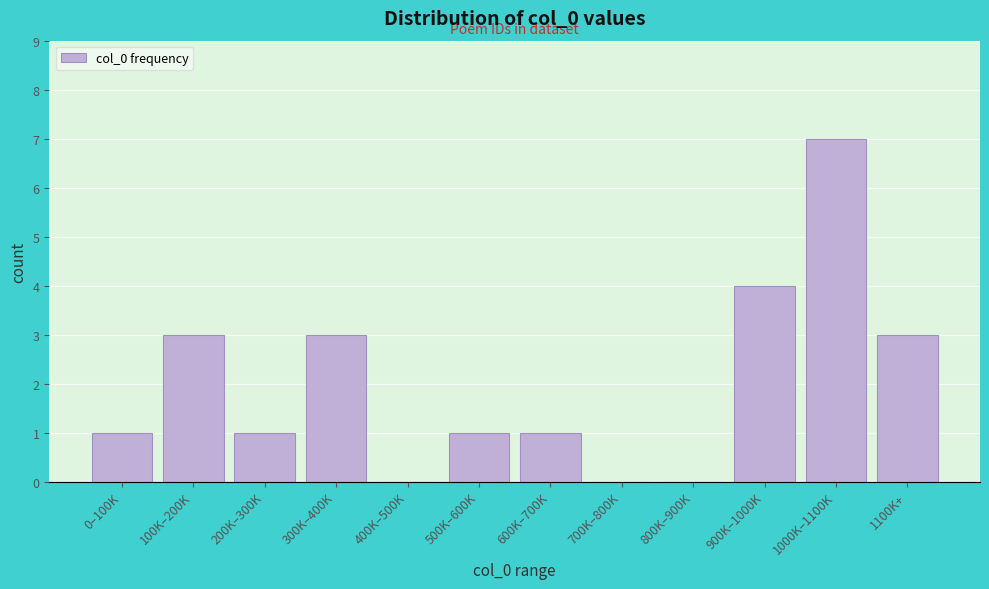

Reading right to left, list all the values displayed in this chart.

1100K+=3	1000K–1100K=7	900K–1000K=4	800K–900K=0	700K–800K=0	600K–700K=1	500K–600K=1	400K–500K=0	300K–400K=3	200K–300K=1	100K–200K=3	0–100K=1